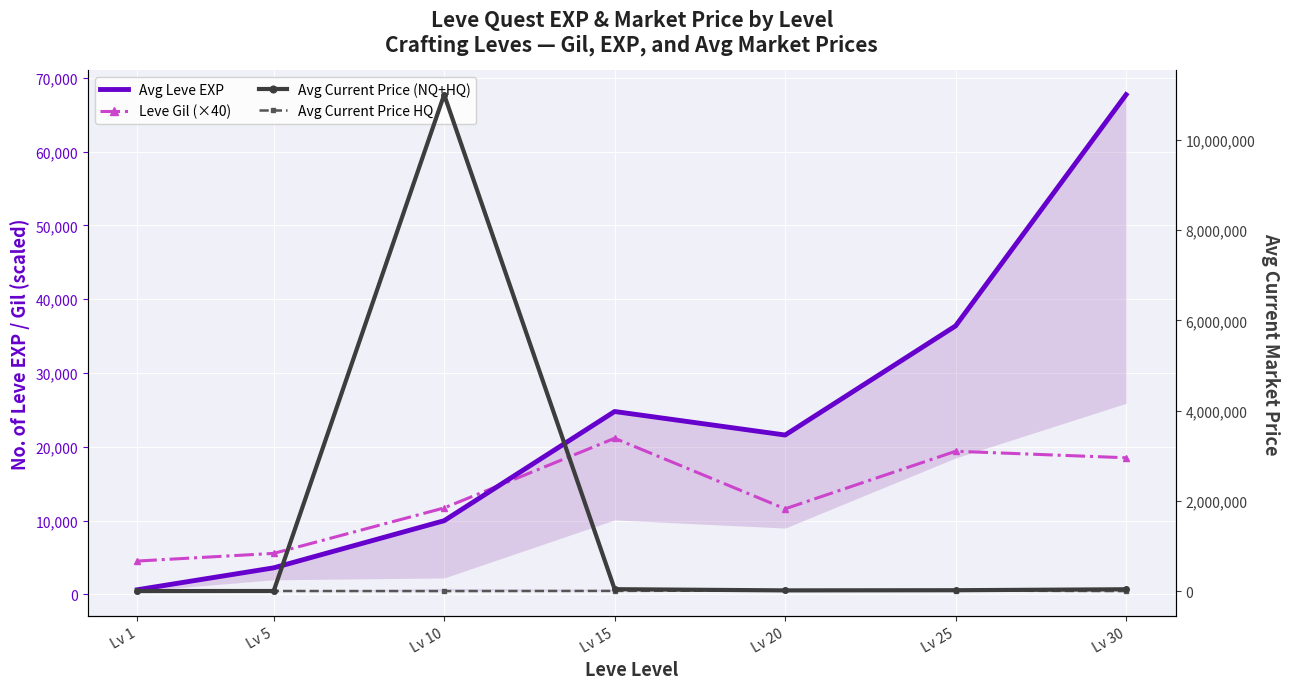

Reading left to right, list all the values displayed in this chart.

Avg Leve EXP: 630	3600	9990	24790	21600	36390	67730
Leve Gil (×40): 4520	5560	11720	21160	11600	19400	18520
Avg Current Price (NQ+HQ): 555	2000	11000000	41811	15524	18995	39999
Avg Current Price HQ: 1013	2000	0	3750	15146	10999	0